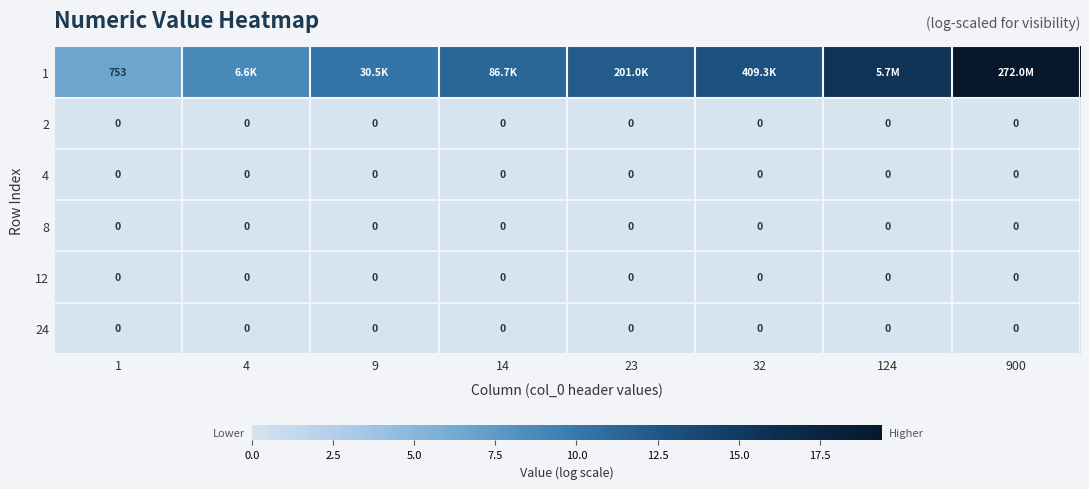

How many distinct data groups are displayed?

6